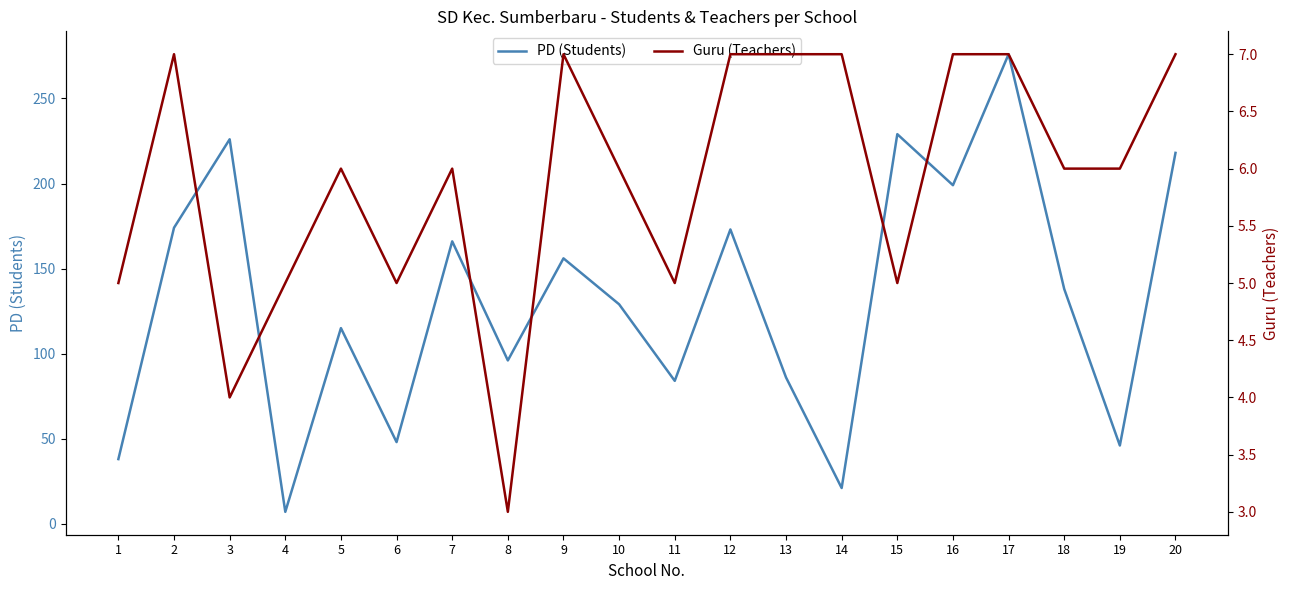

What is the difference between the second highest and second lowest values in the Guru (Teachers) series?

3